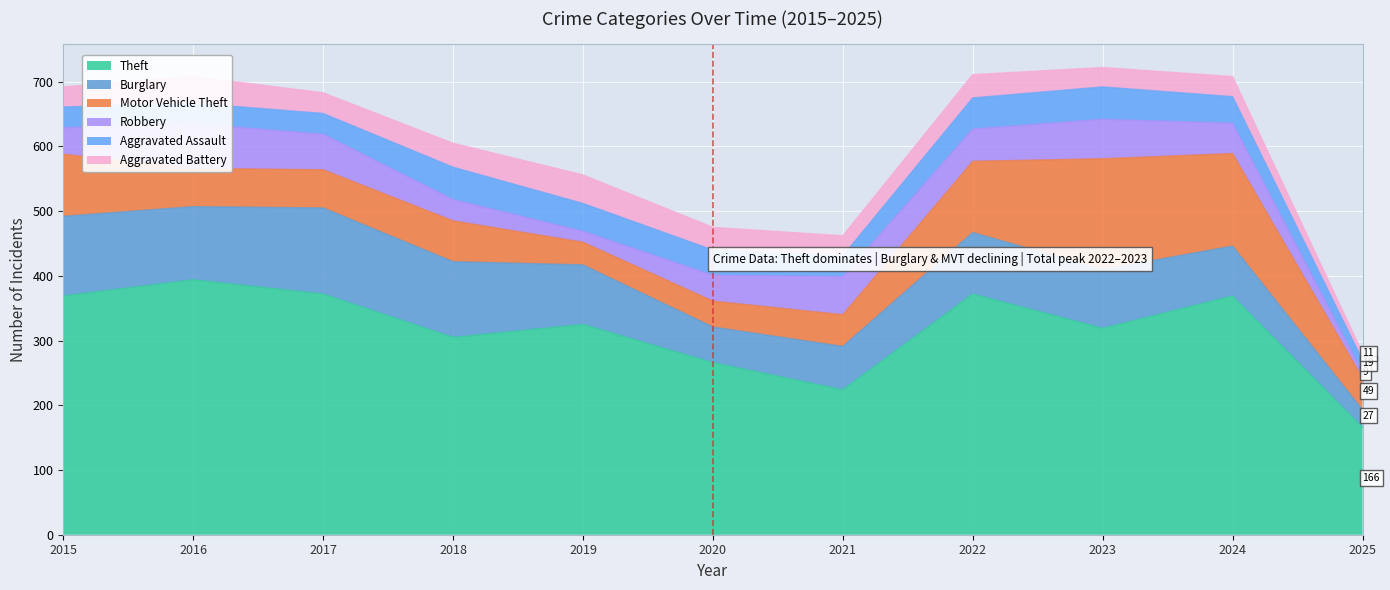

True or false: Aggravated Assault and Robbery intersect in this chart.

True